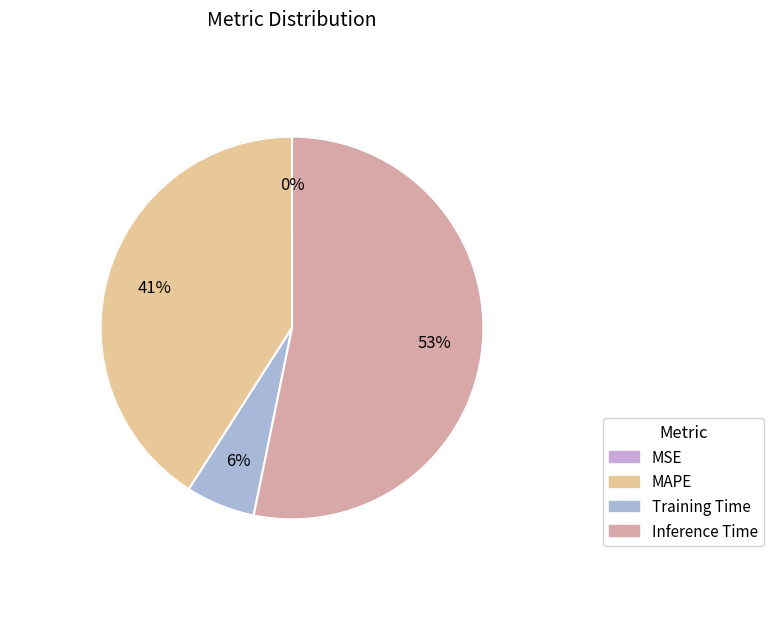

True or false: MSE accounts for 0% of the total.

True